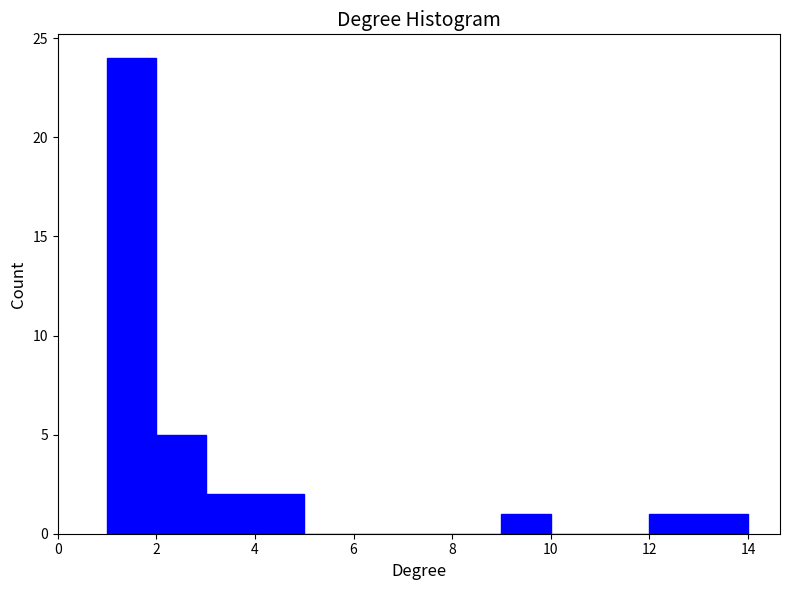

How tall is the bar that spans 4 to 5 on the x-axis? The values are not printed on the chart, so give them approximately, as read against the axis.

2